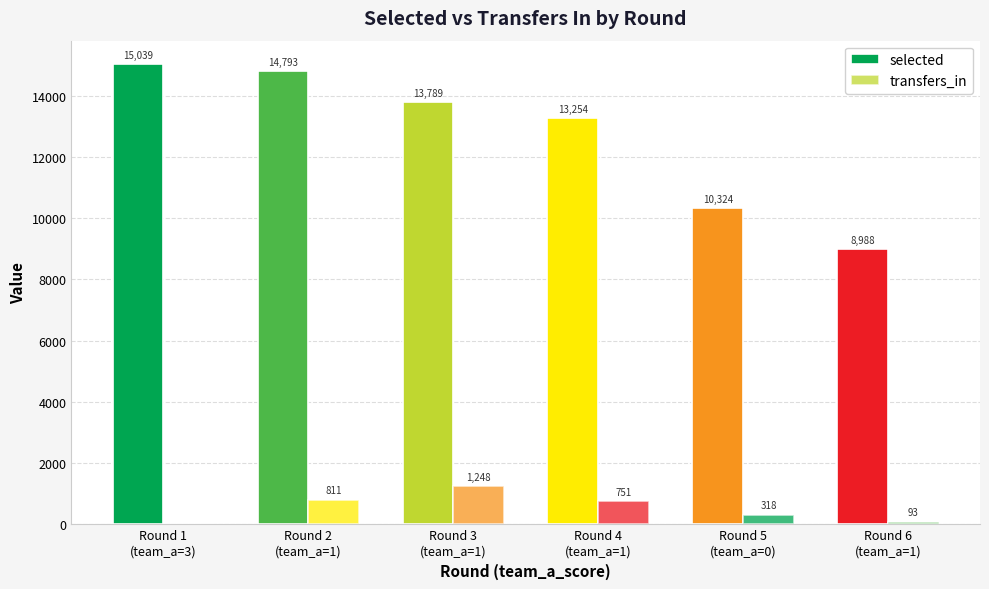

Which series changed the most between Round 5
(team_a=0) and Round 6
(team_a=1)?

selected